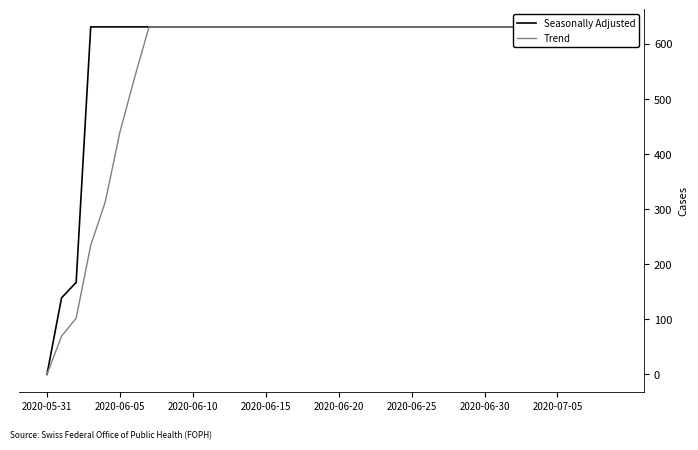

At which category is the sum across all series the highest?

2020-07-05